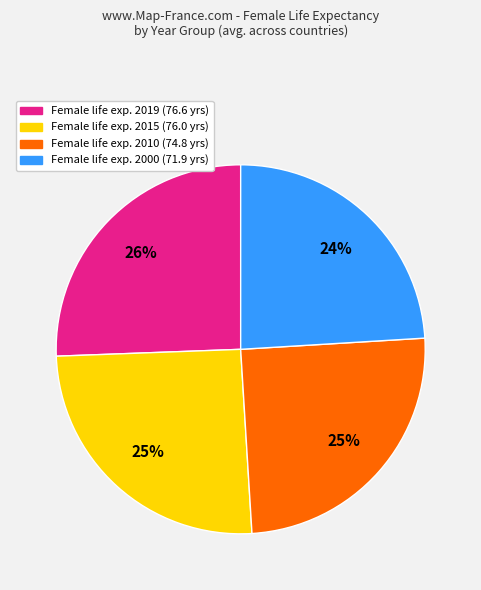

Is there a majority slice in this chart?

No